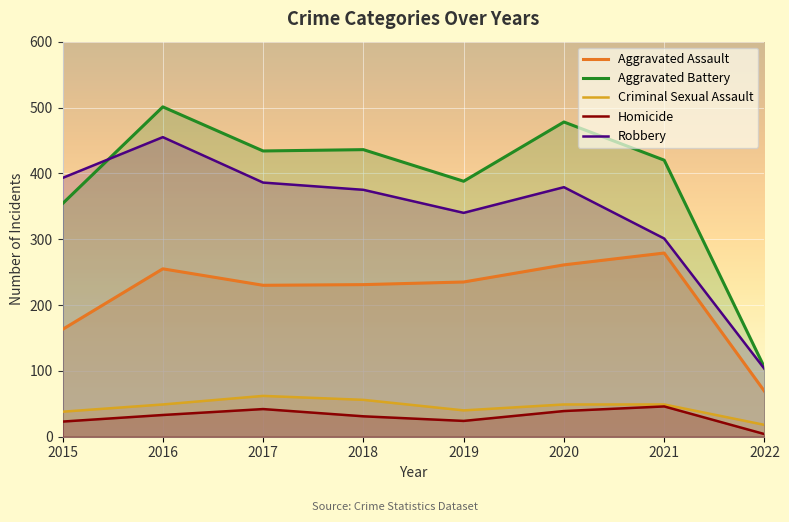

How many interior local valleys does the Aggravated Assault series have?

1